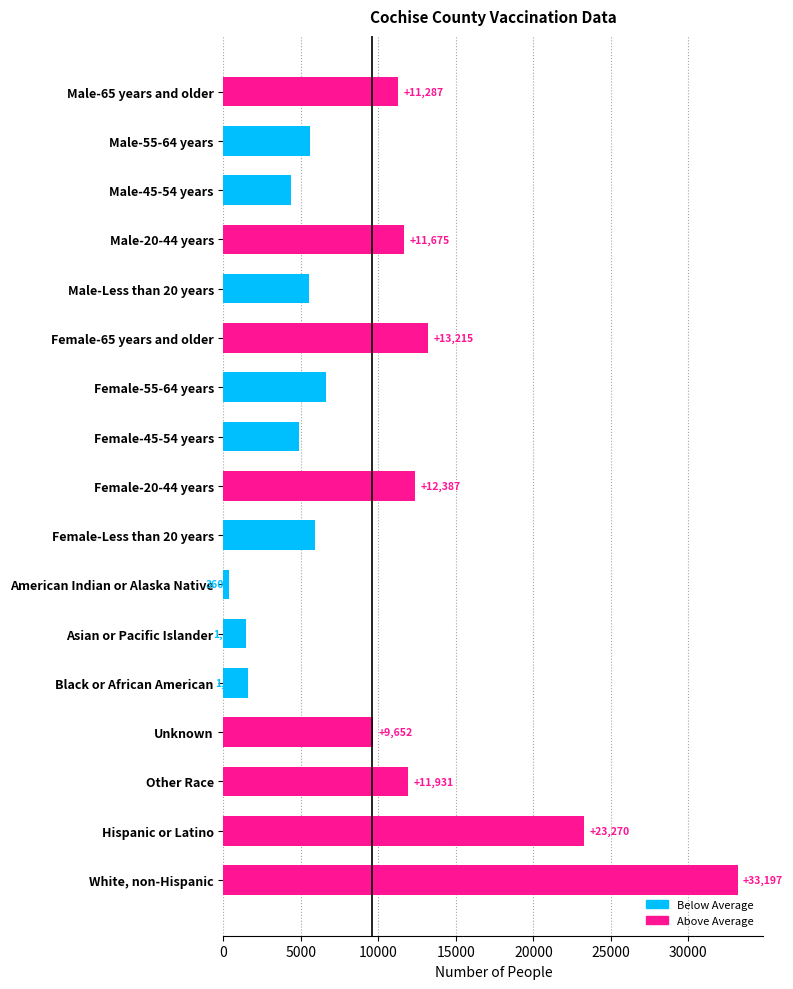

Reading top to bottom, transcribe all the data shown in this chart.

11287	5568	4348	11675	5519	13215	6588	4886	12387	5908	360	1485	1587	9652	11931	23270	33197